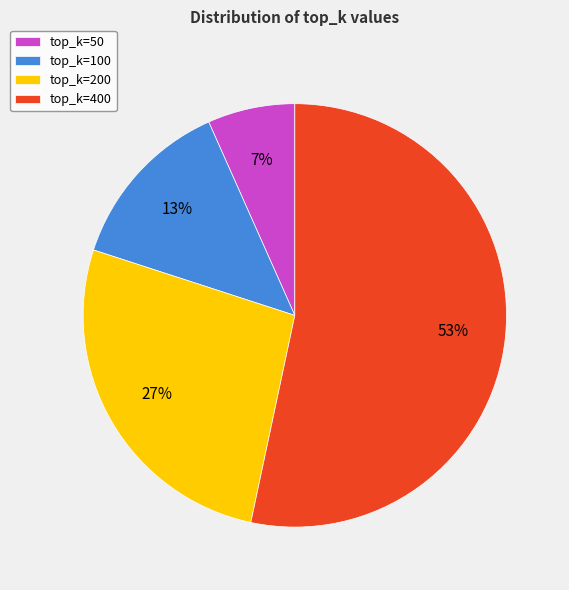

What percentage is the top_k=50 slice, to the nearest percent?

7%